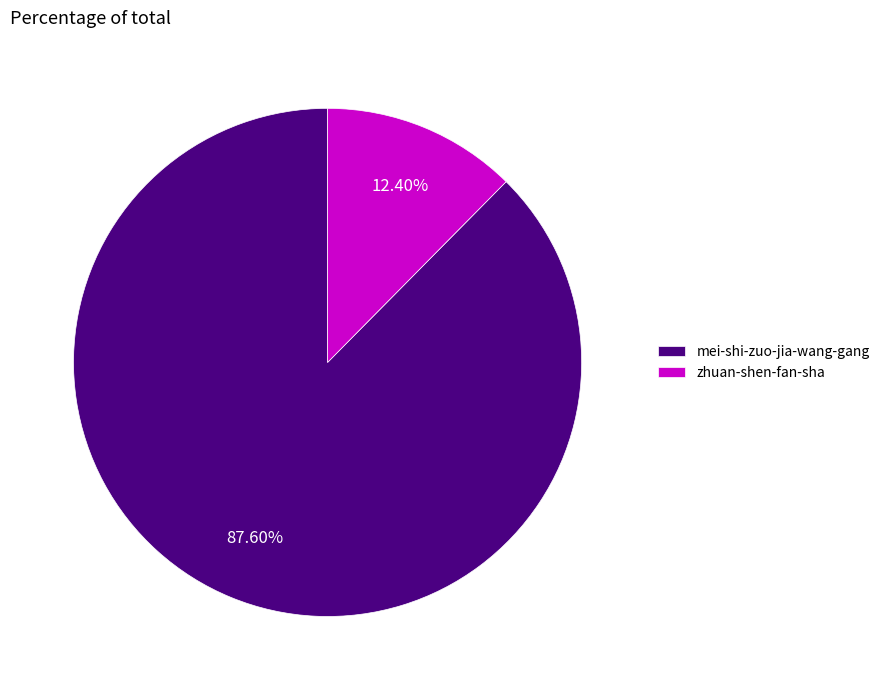

Which slice represents more than half of the pie?

mei-shi-zuo-jia-wang-gang